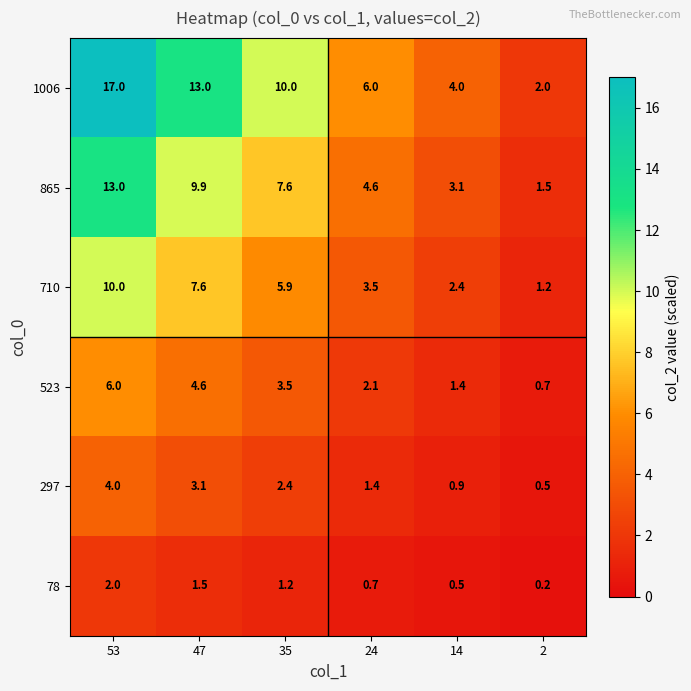

What is the difference between the second highest and second lowest values in the 865 series?

6.8